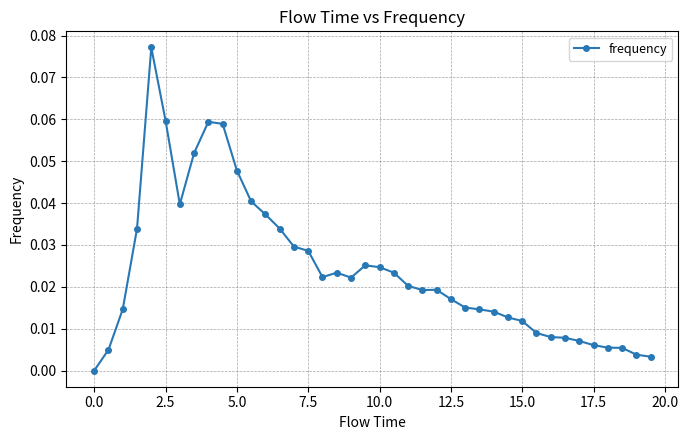

True or false: the data has more than 0 interior local peaks.

True